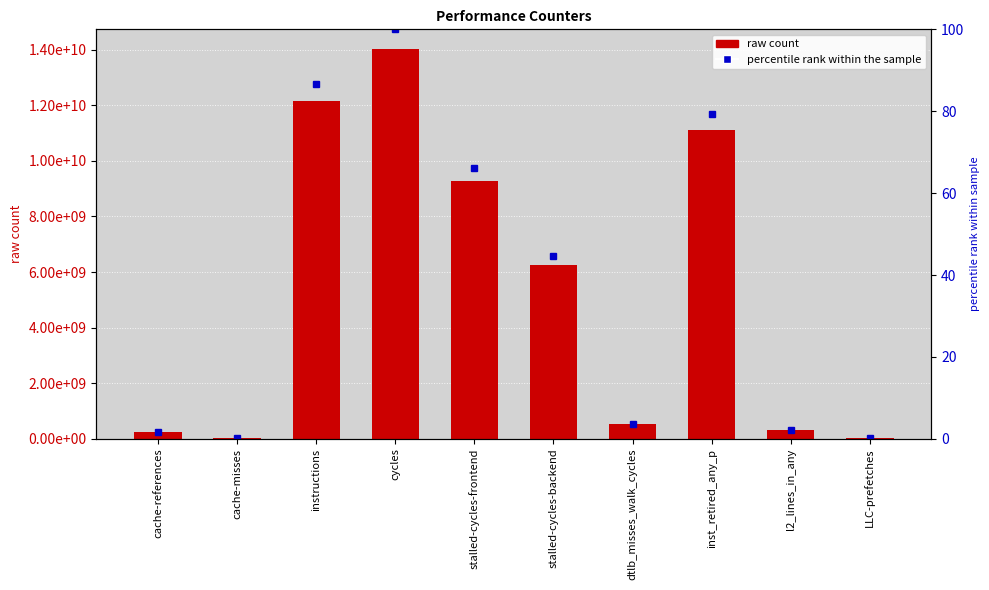

What is the difference between the maximum and minimum values?

14007176017